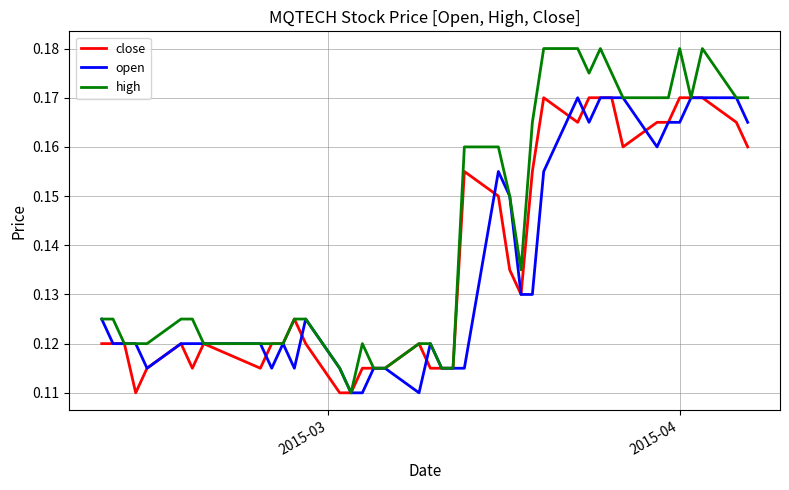

Which series has the largest total across all categories?

high